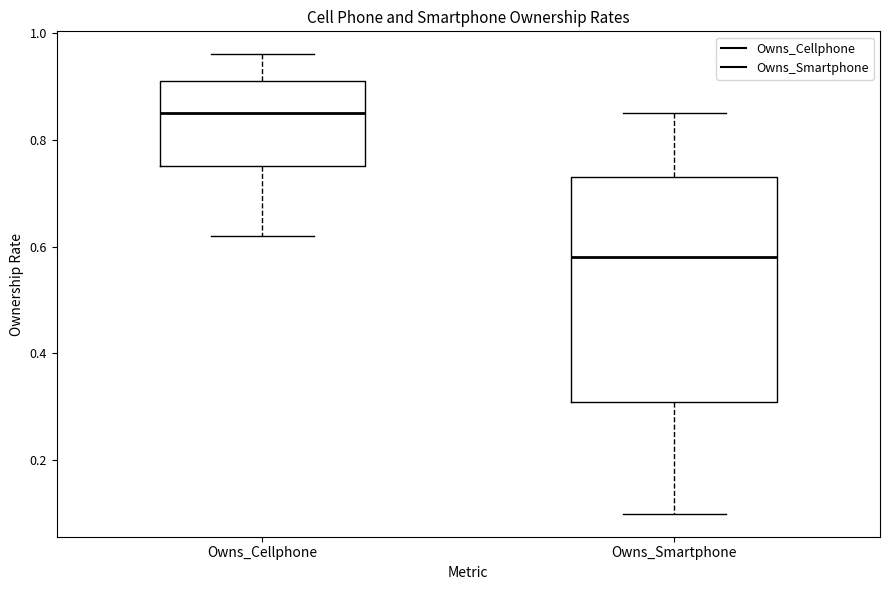

Reading left to right, read every box against the y-axis: the position of its median line, the range the box covers, and the ends of its whiskers. The values are not printed on the chart, so give them approximately, as read against the axis.

Owns_Cellphone: median 0.86, box 0.76 to 0.92, whiskers 0.62 to 0.96
Owns_Smartphone: median 0.58, box 0.32 to 0.74, whiskers 0.10 to 0.86